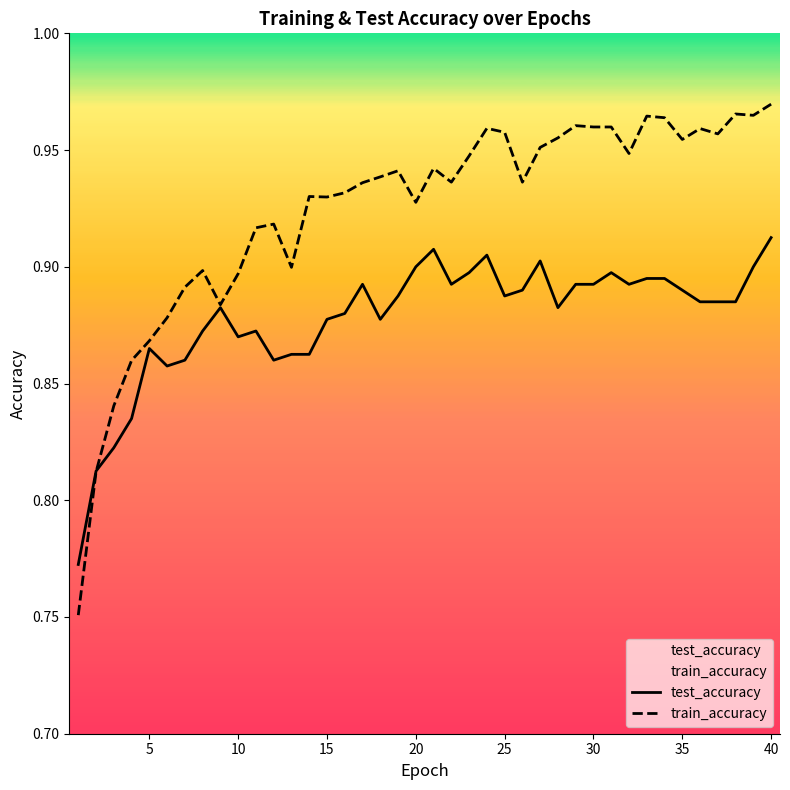

True or false: train_accuracy and test_accuracy cross at least once.

True